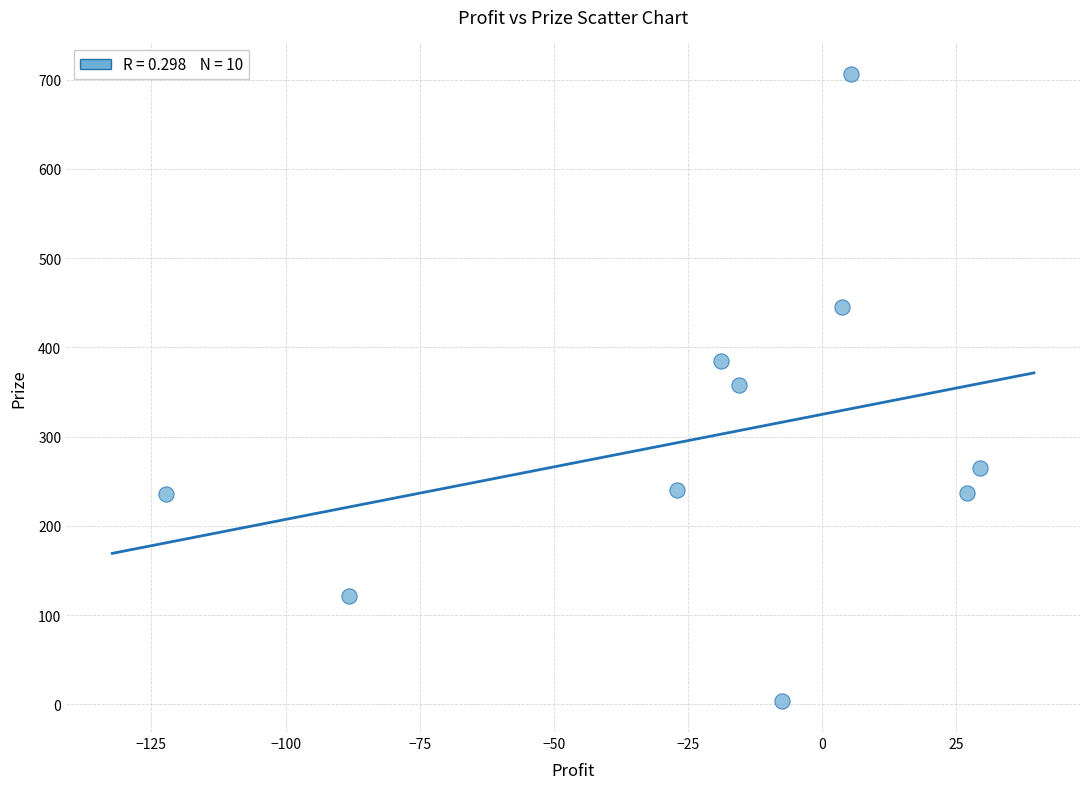

What is the range of Y values (max minus min)?

702.7